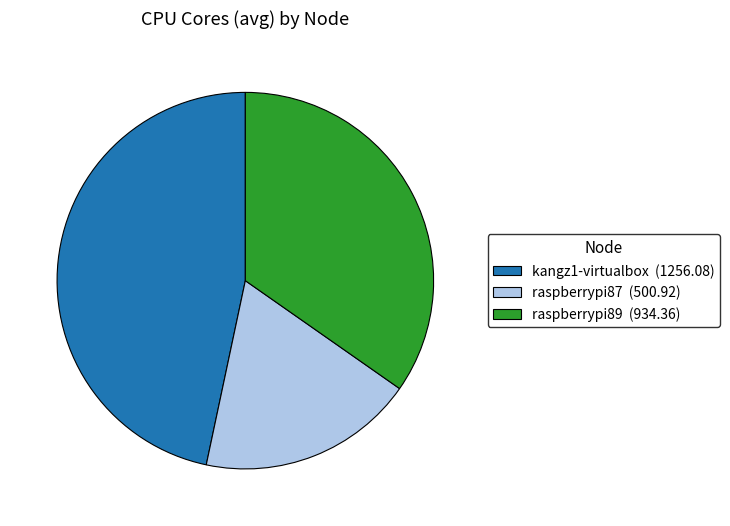

The kangz1-virtualbox (1256.08) slice represents 47% of the pie. True or false?

True